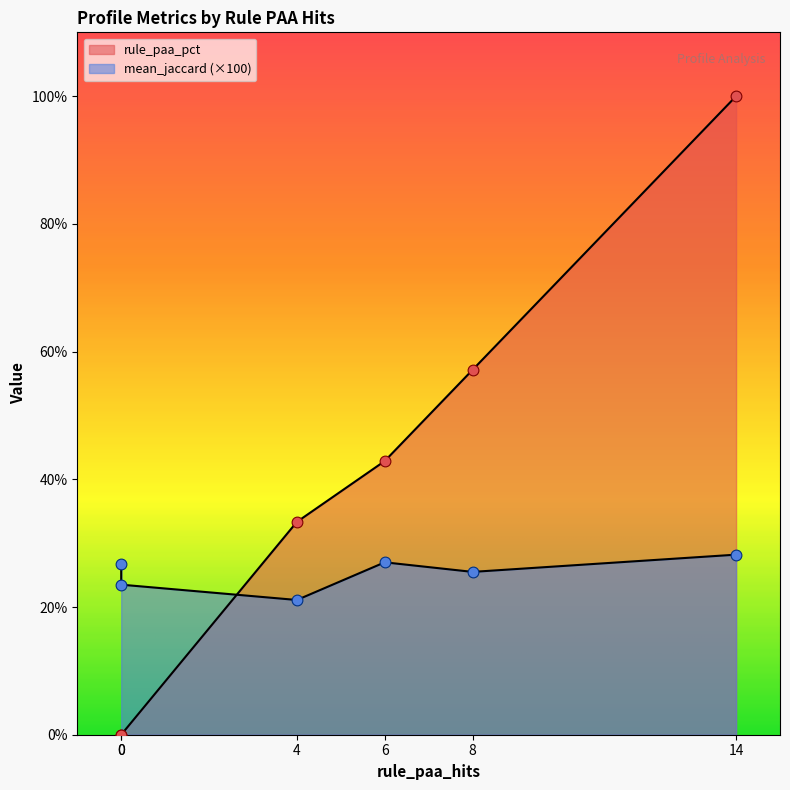

What are all the series names shown in the legend?

mean_jaccard, rule_paa_pct